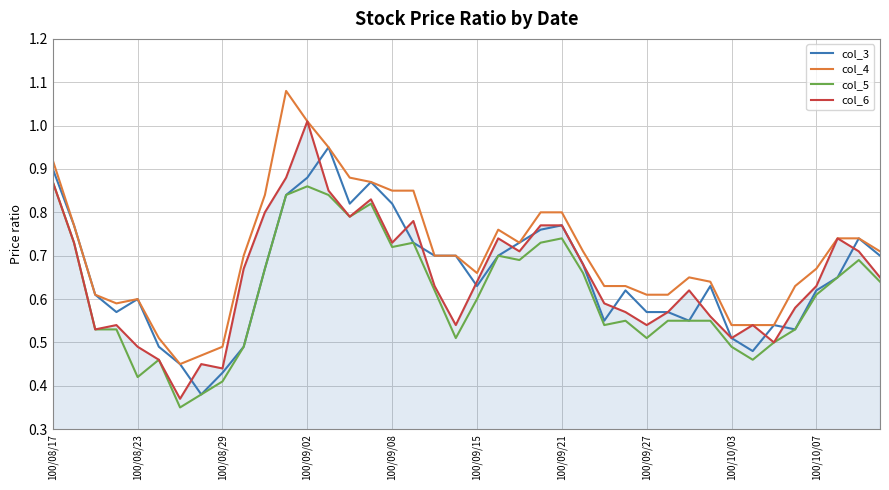

Which series has the largest total across all categories?

col_4